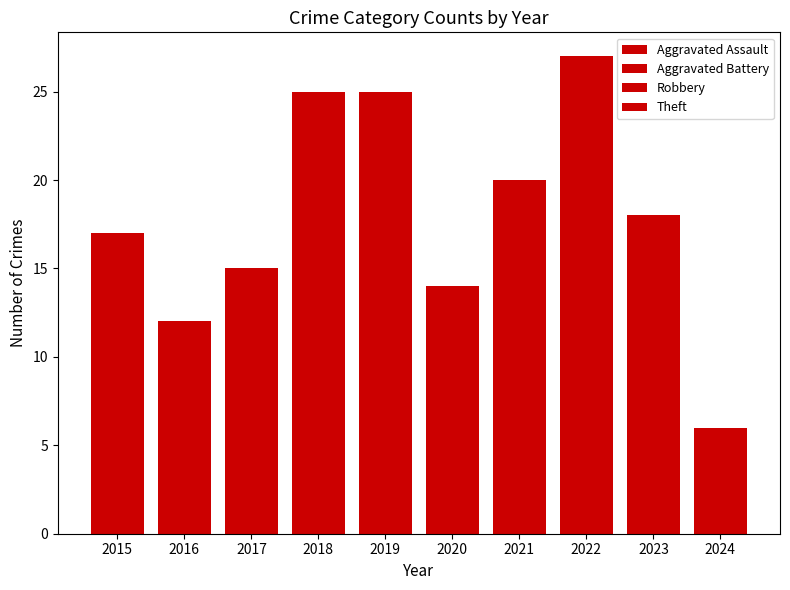

How many data points does each series have?

10